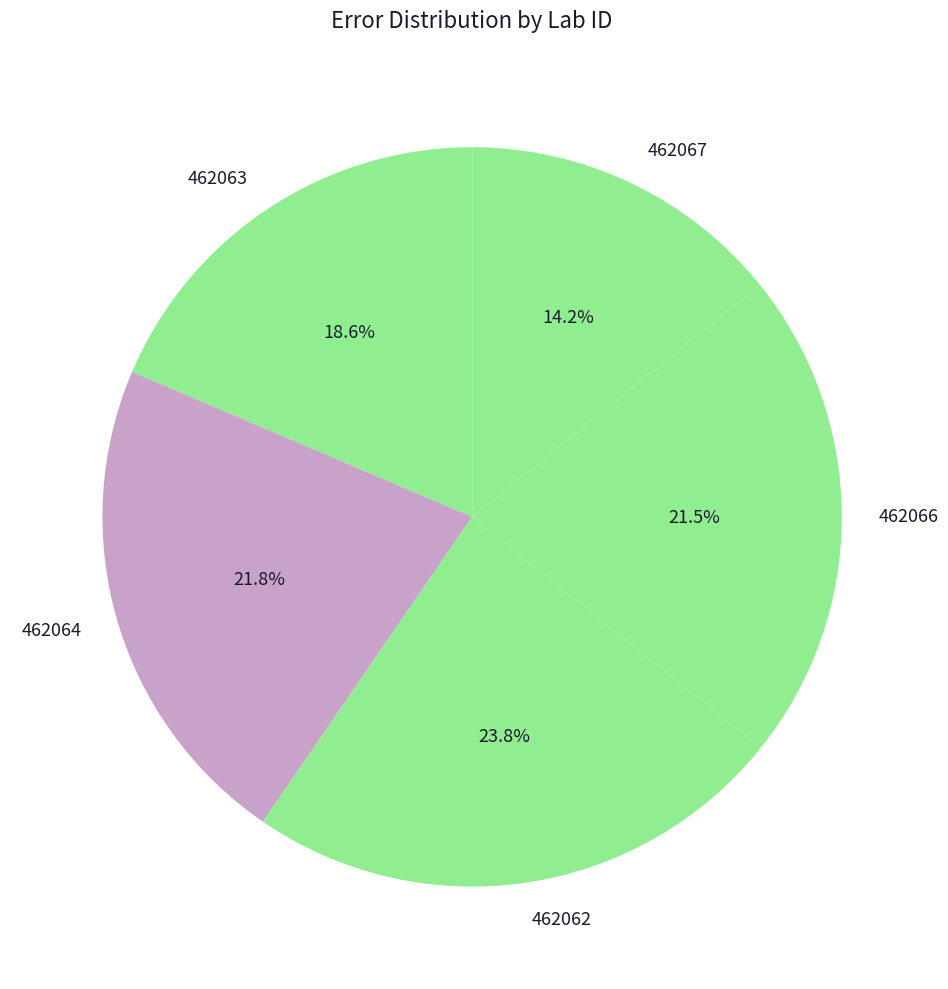

Do 462062 and 462064 together represent more than half of the pie?

No